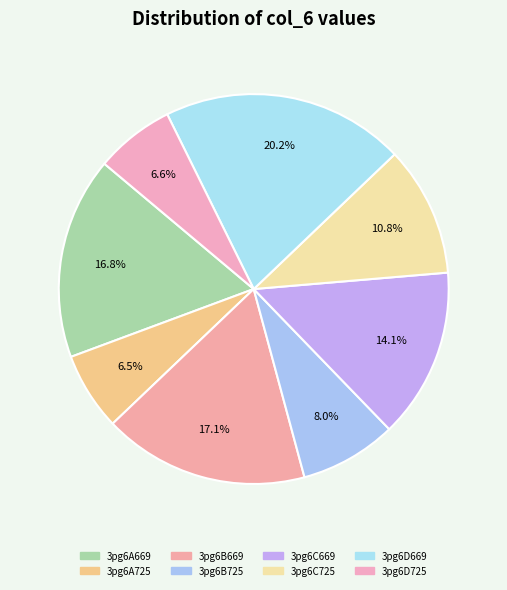

How many slices are in this pie chart?

8